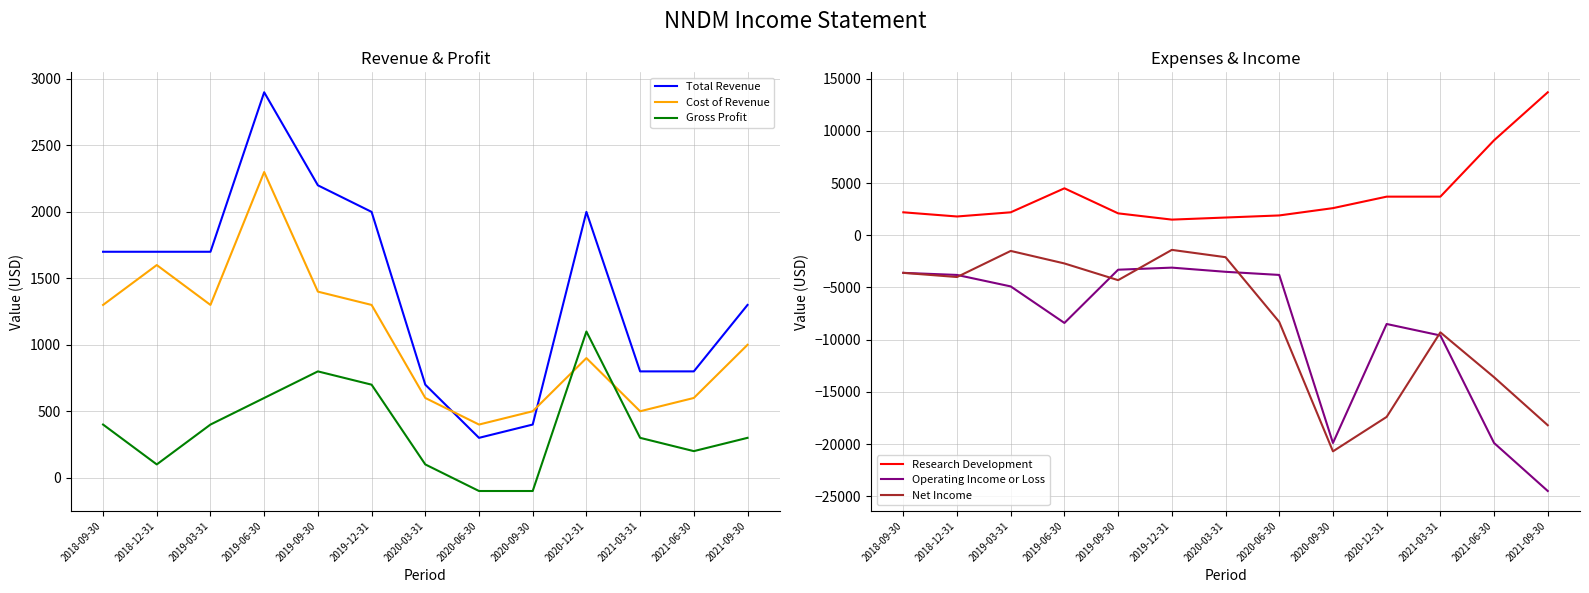

Where is the first local minimum for Operating Income or Loss?

2019-06-30